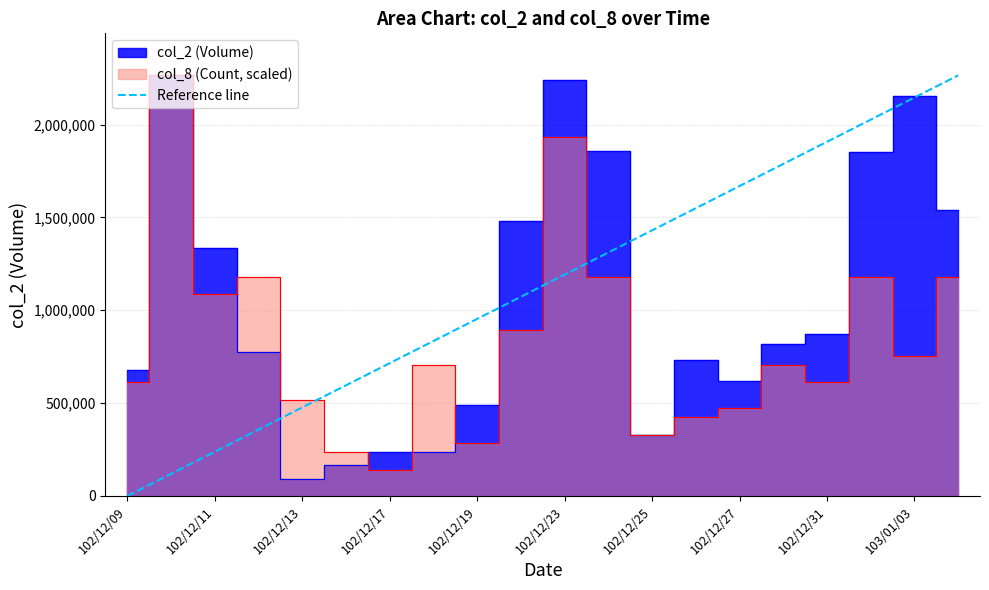

The chart shows a value of 1787794.7 at 15. True or false?

True